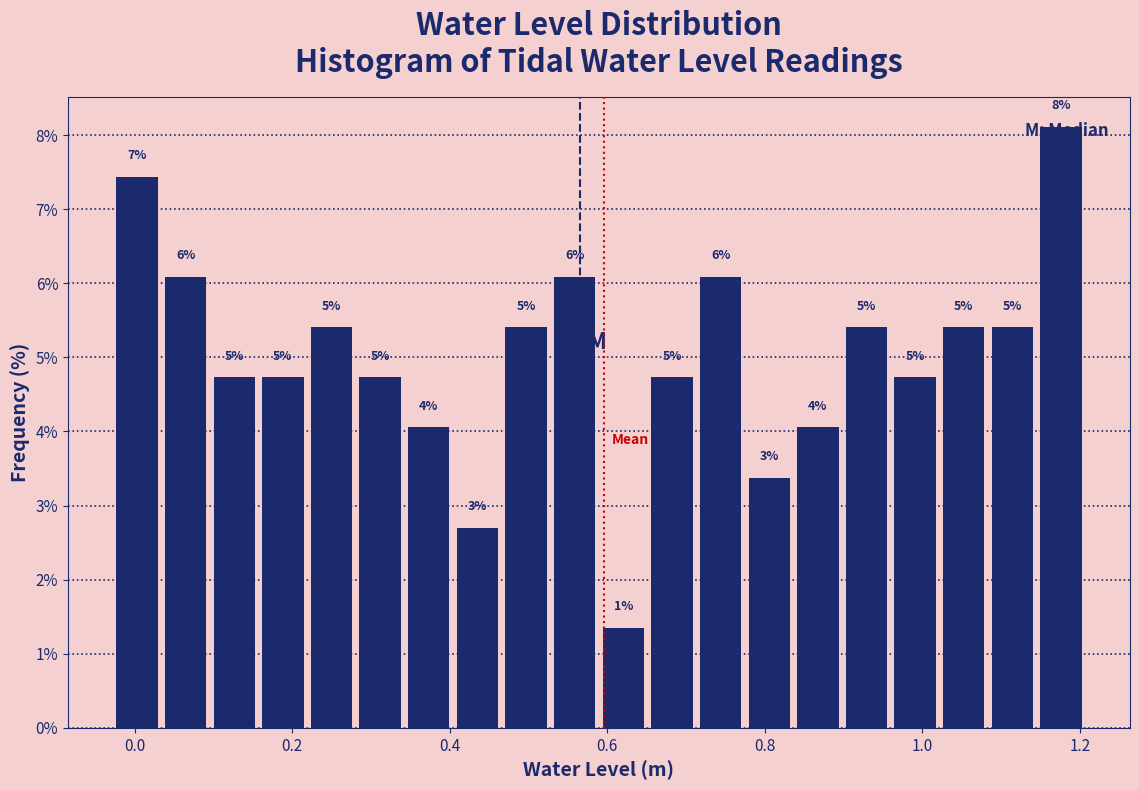

Around what value on the x-axis is the tallest bar? Give the approximate position of its centre, as read against the axis.

1.18